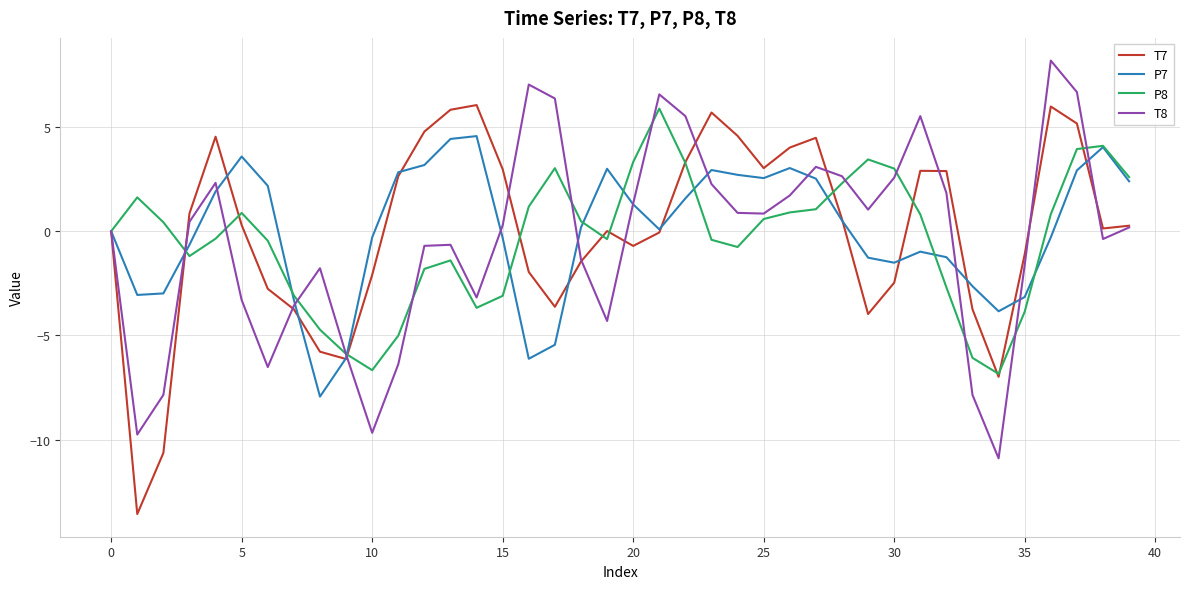

What is the minimum value shown in the chart?

-13.6